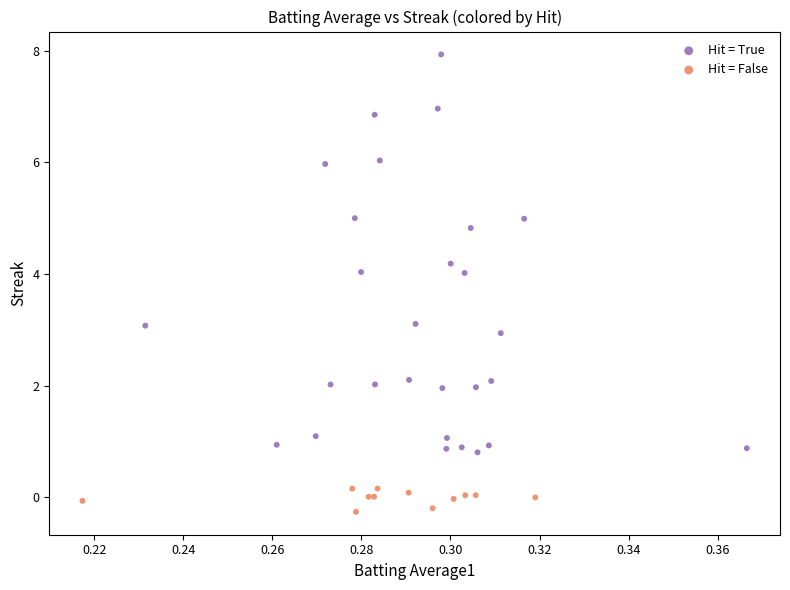

Which series reaches the maximum Y coordinate?

Hit = True